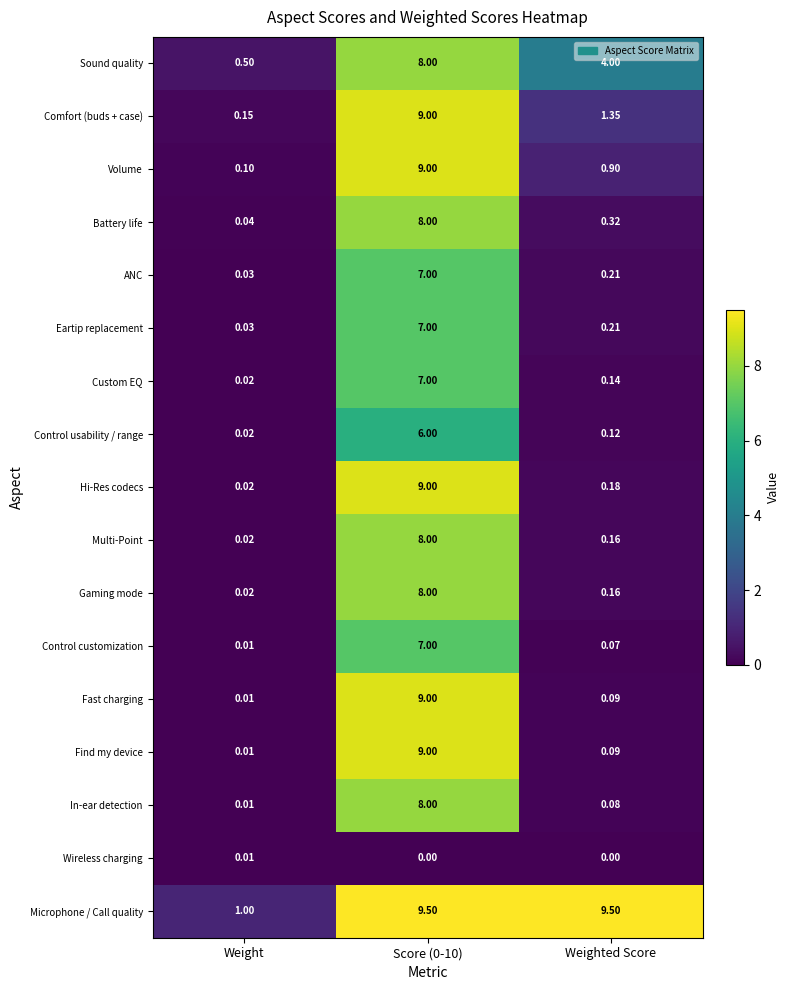

Which series has the largest total across all categories?

Microphone / Call quality